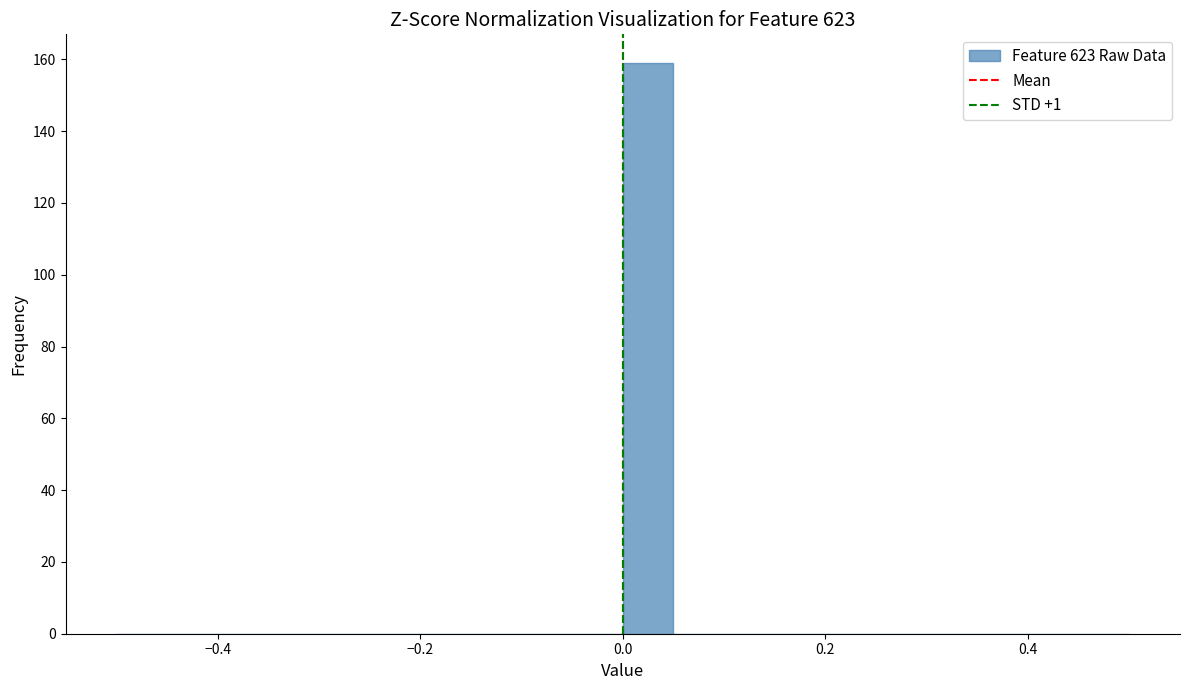

Read against the x-axis, roughly where is the centre of the tallest bar?

0.02